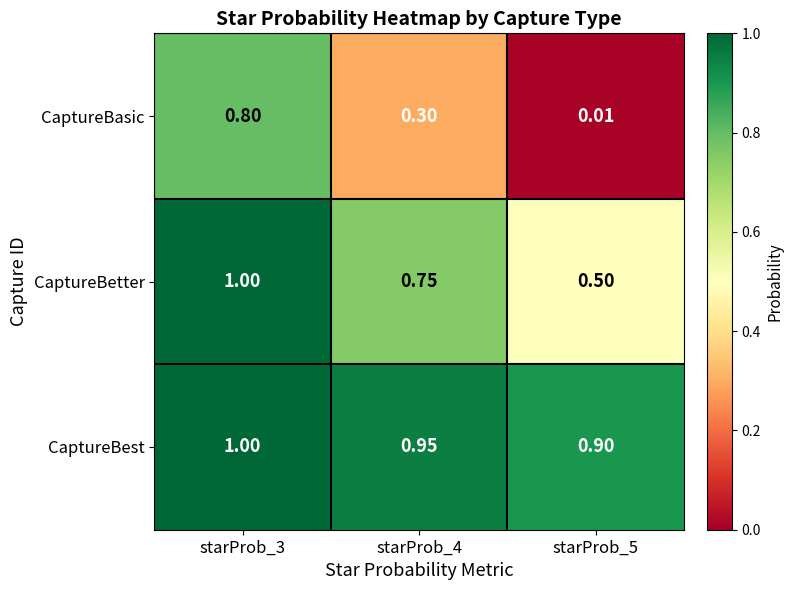

How many data points does each series have?

3